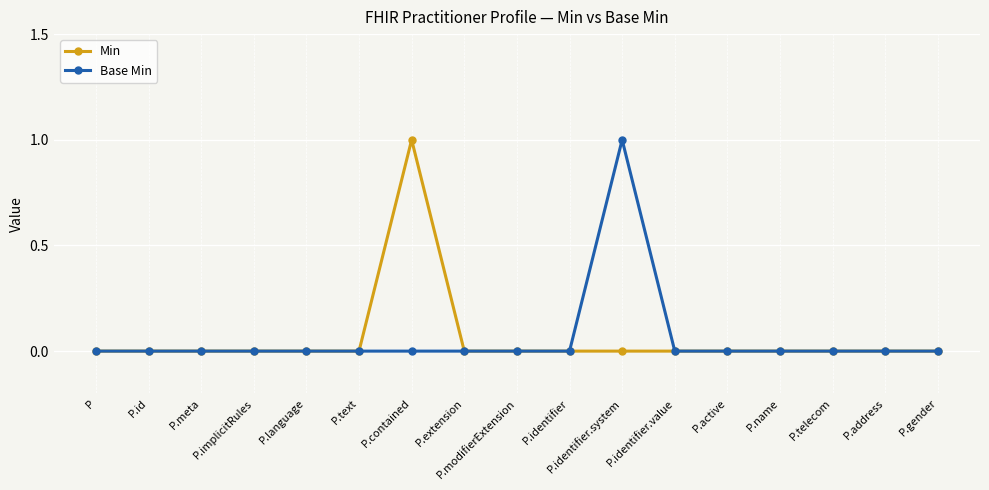

What is the label of the 7th point from the left?

P.contained